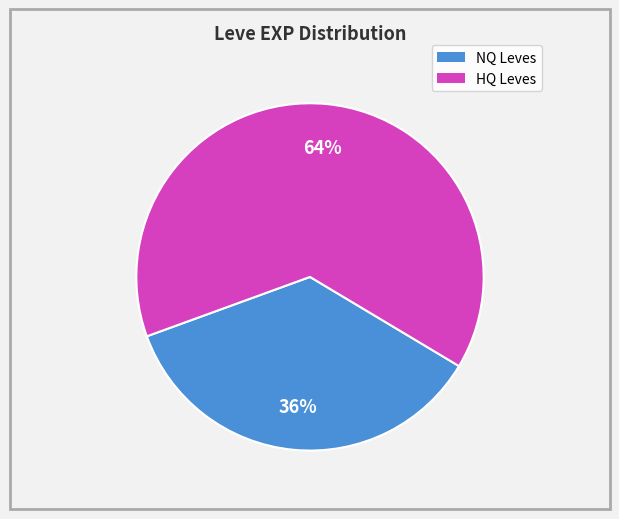

Is there a majority slice in this chart?

Yes